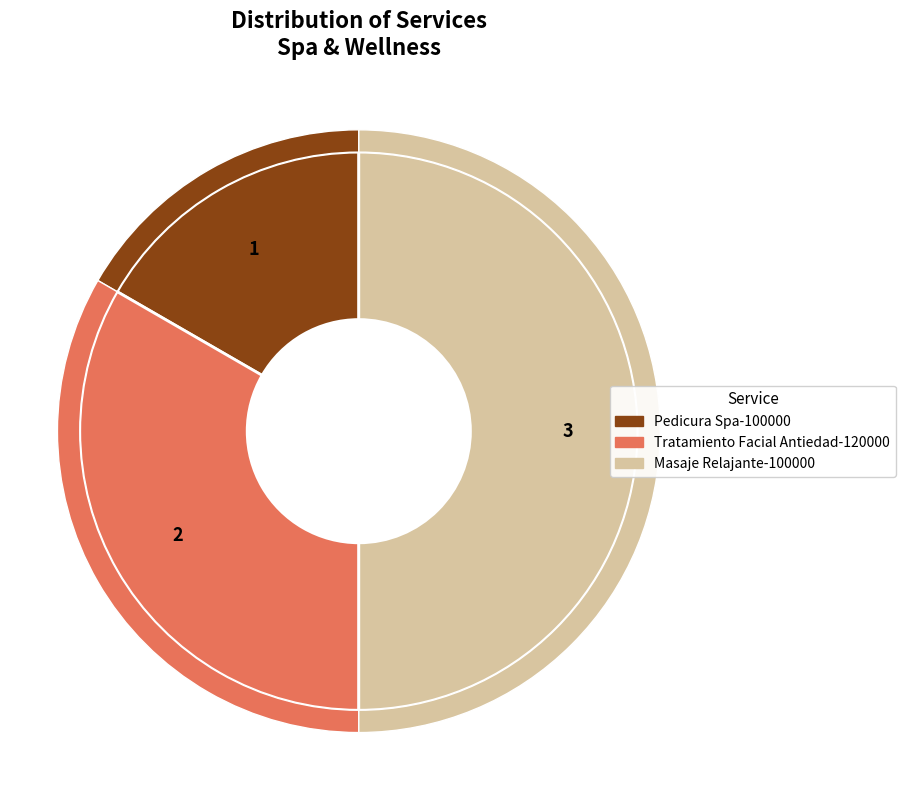

Is it true that Tratamiento Facial Antiedad-120000 is 33% of the pie?

True